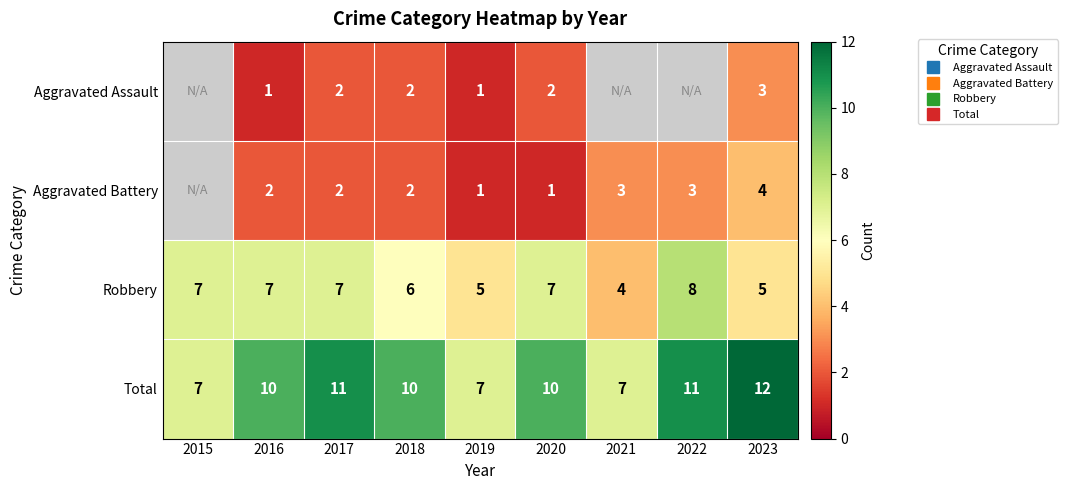

Count the number of data series in this chart.

4